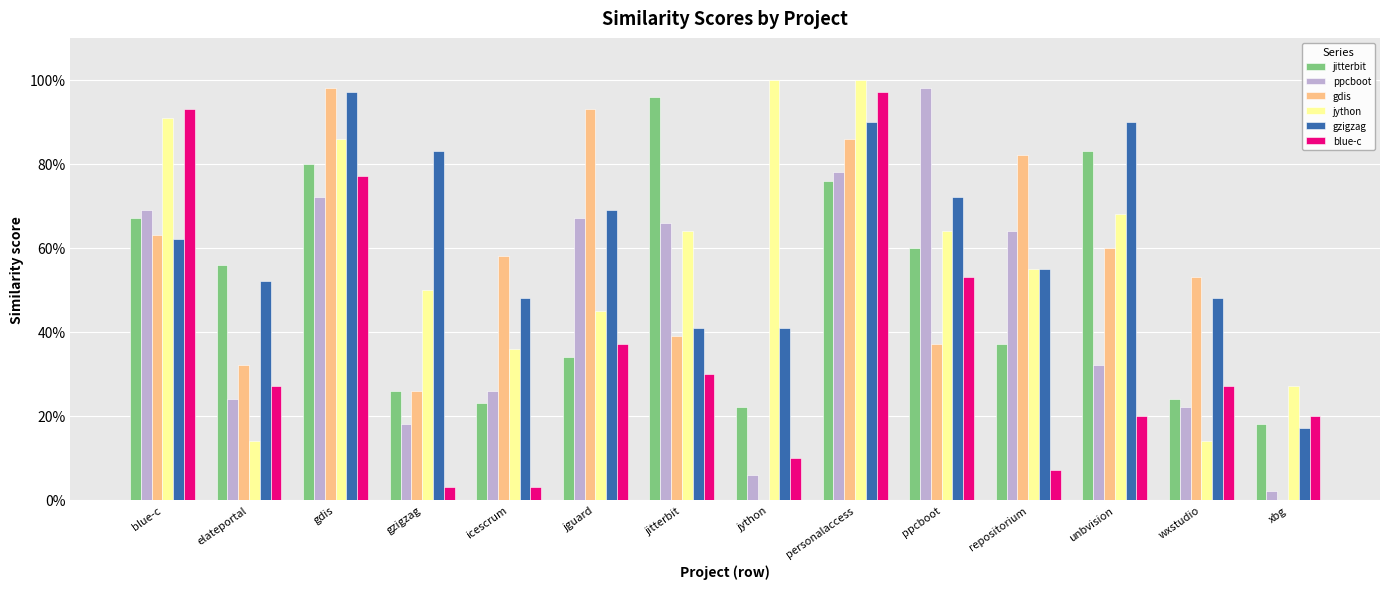

What is the difference between the maximum and minimum values in the gdis series?

1.0